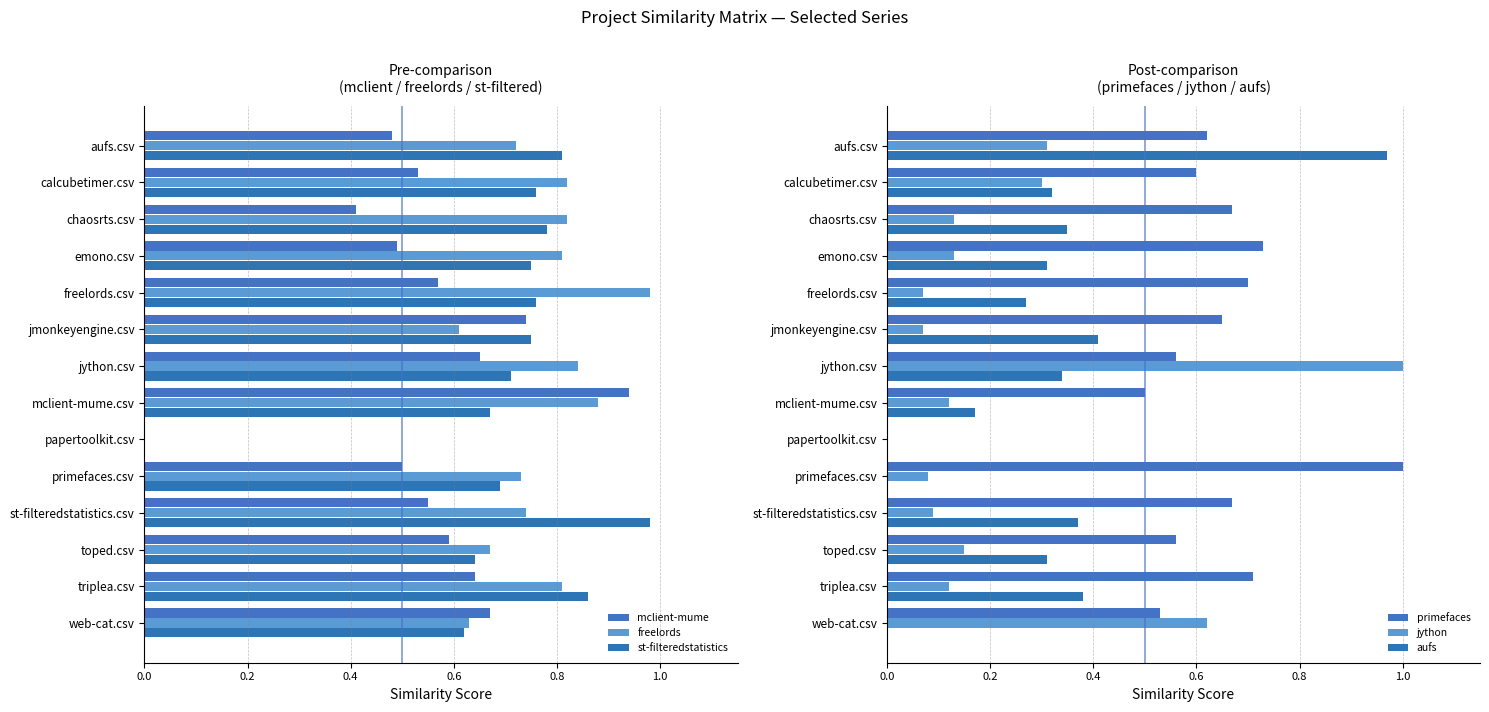

What is the label of the 11th bar from the right?

emono.csv